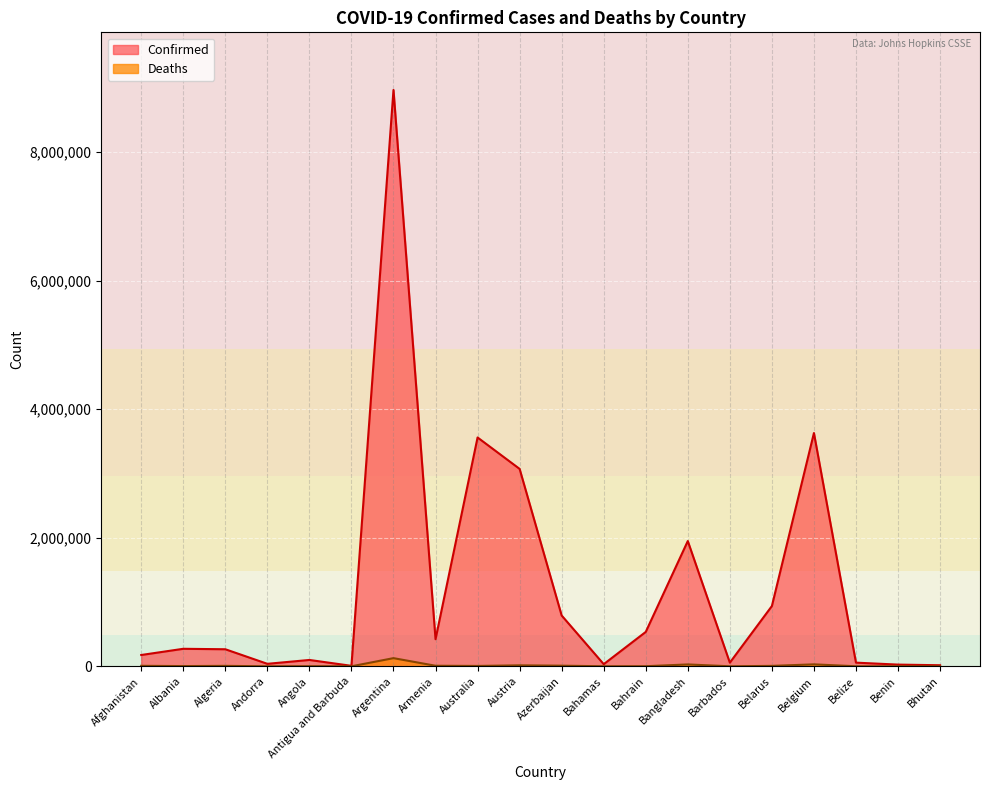

At which label does Confirmed first exceed 272552?

Argentina